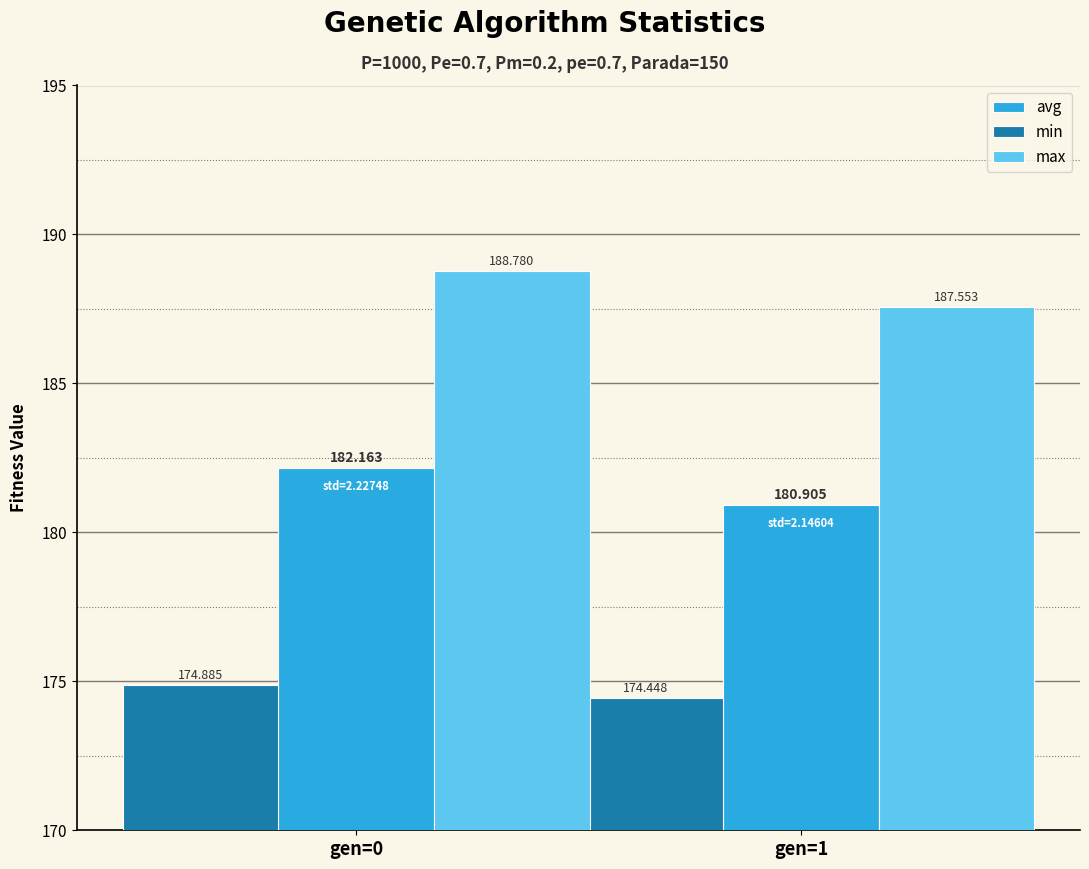

What is the highest value of the min series?

174.9